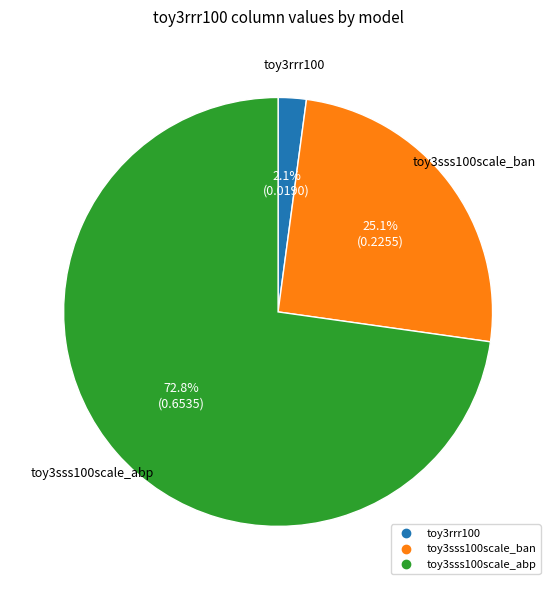

To the nearest percent, what is the difference between the largest and smallest slice percentages?

71%